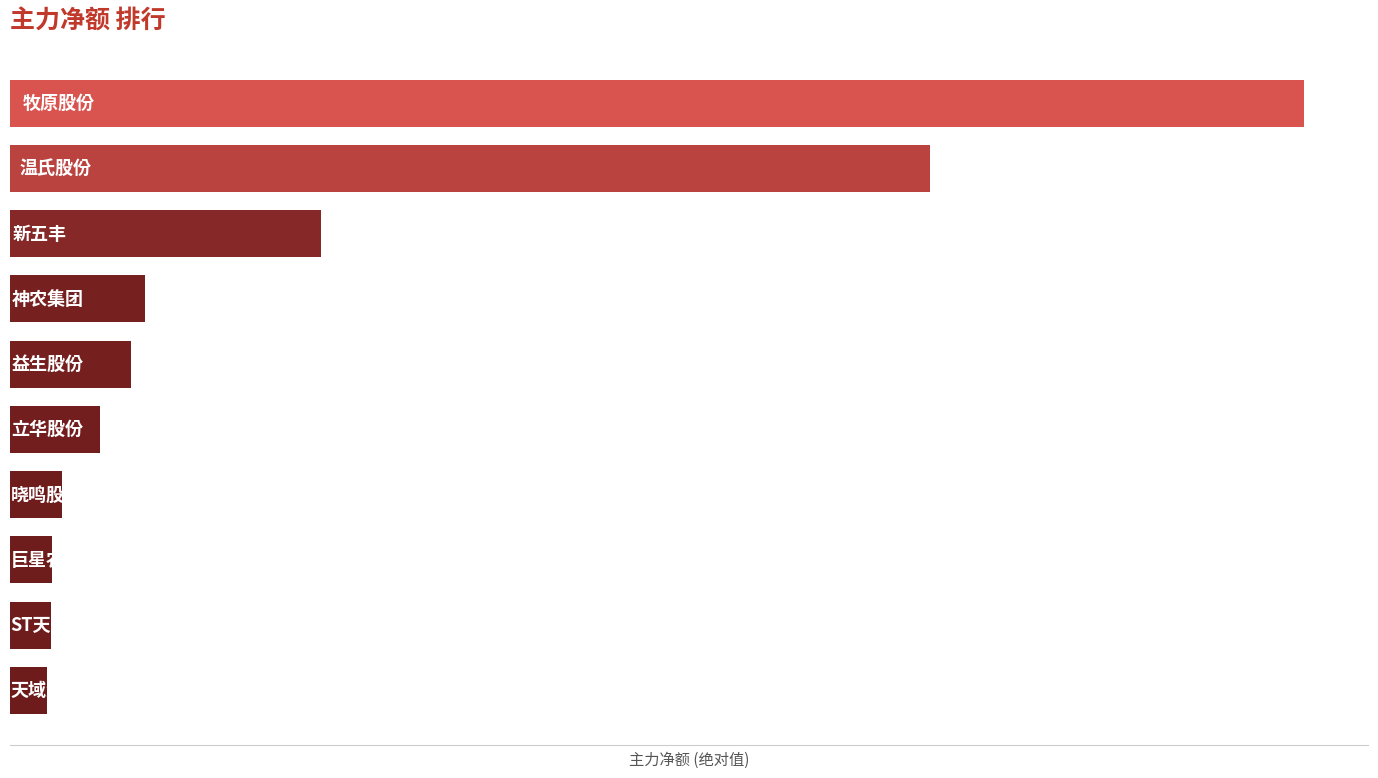

Does the chart contain any negative values?

No